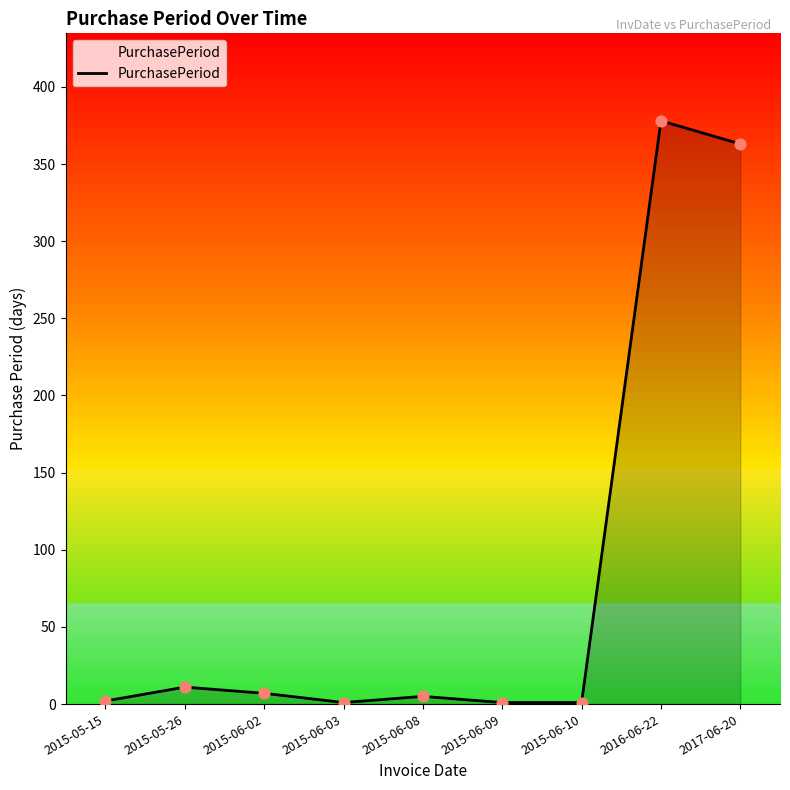

What is the ratio of the value at 2015-06-03 to the value at 2015-06-08?

0.2